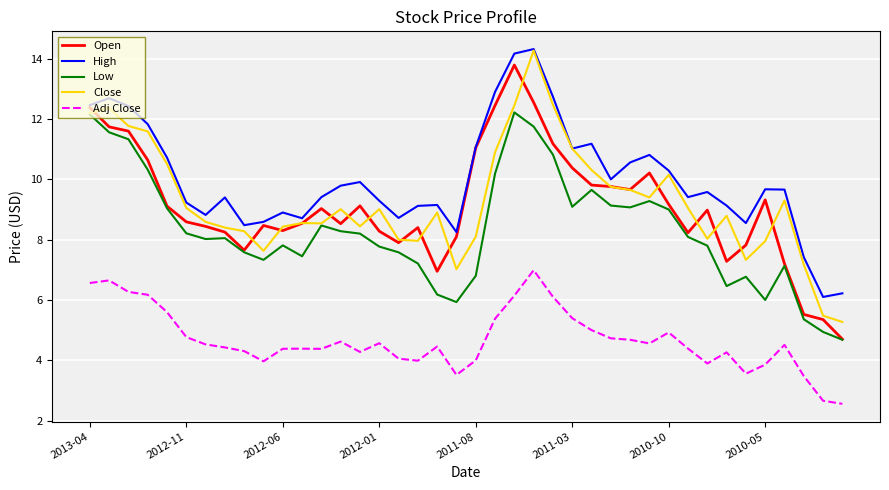

True or false: Low and High cross at least once.

False